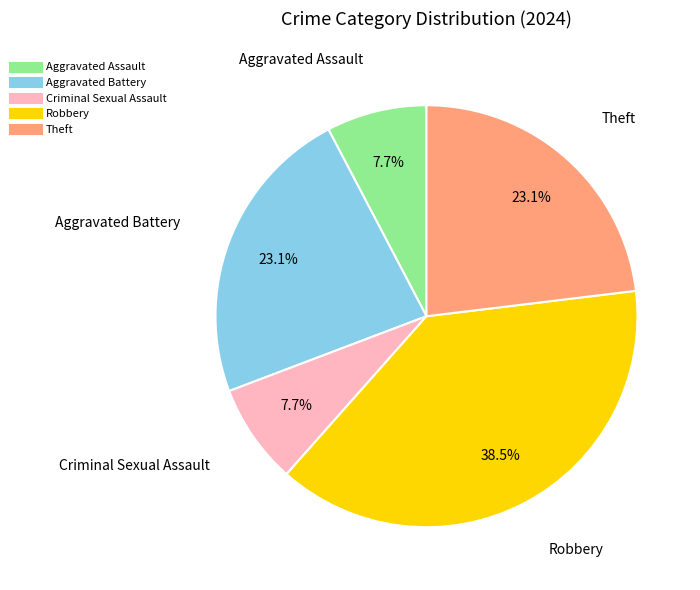

What percentage do Robbery and Aggravated Assault together represent?

46.2%